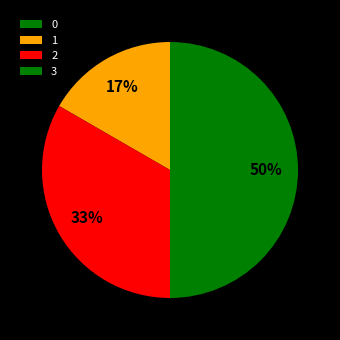

Is it true that 3 is 50% of the pie?

True